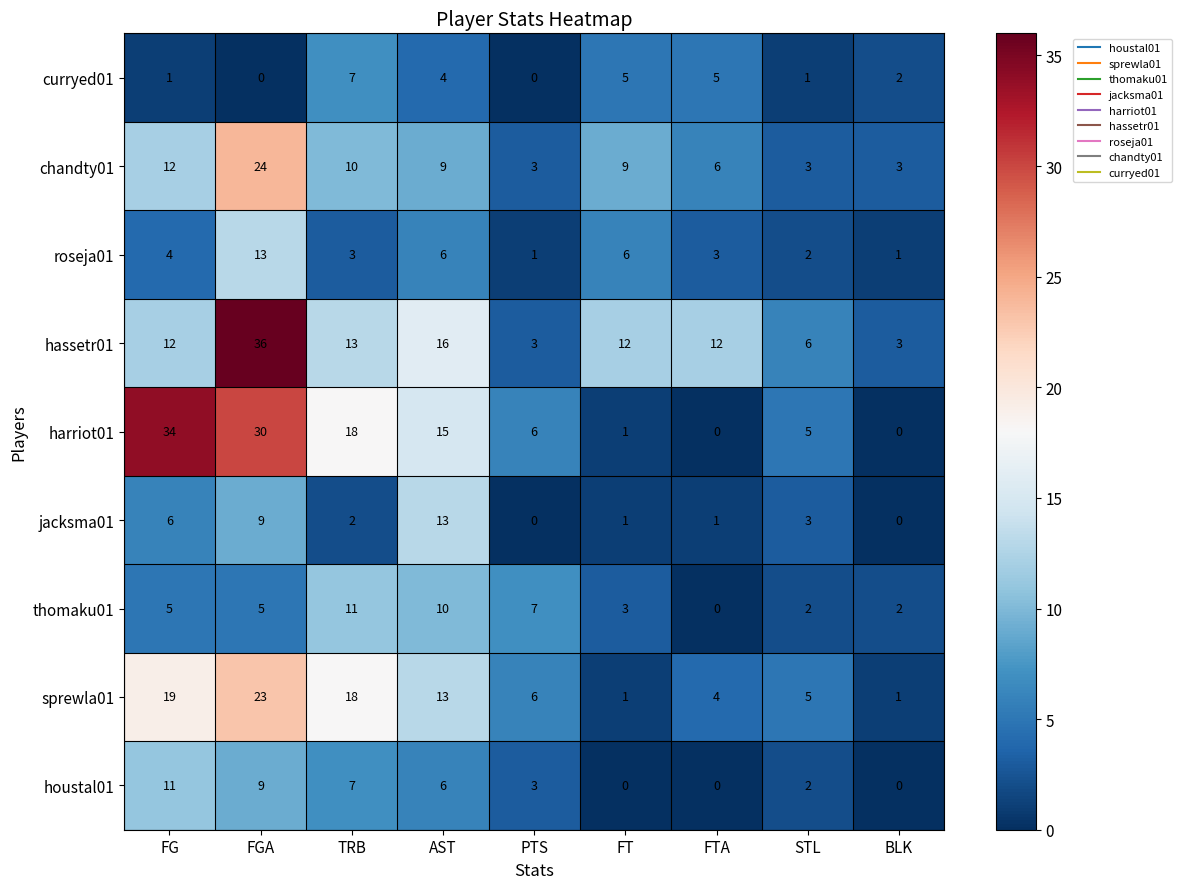

Which series changed the most between TRB and AST?

jacksma01